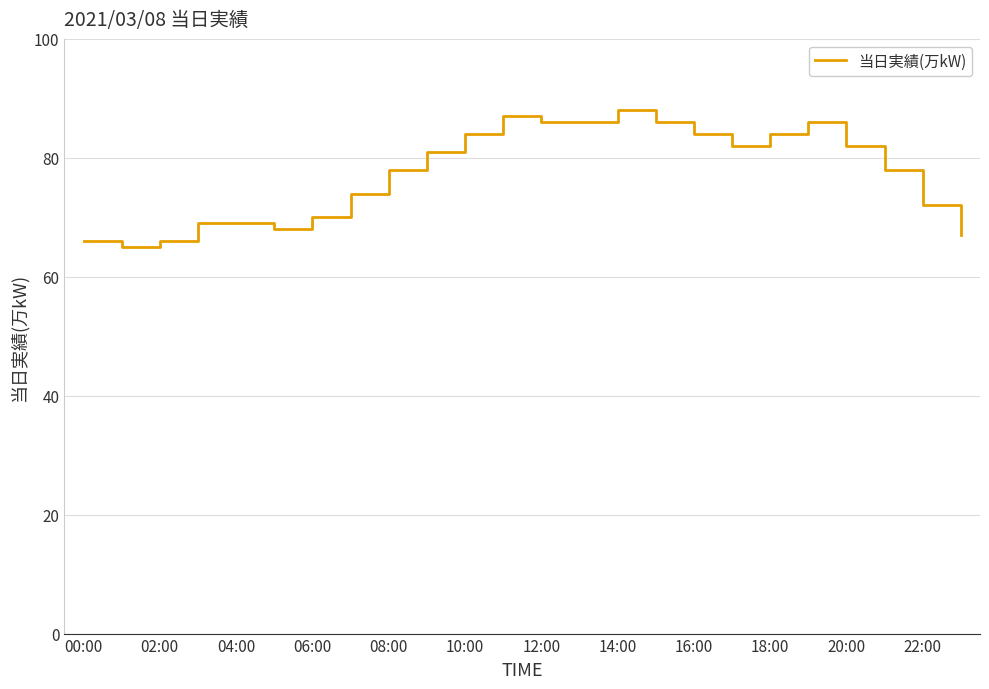

What is the minimum value shown in the chart?

65